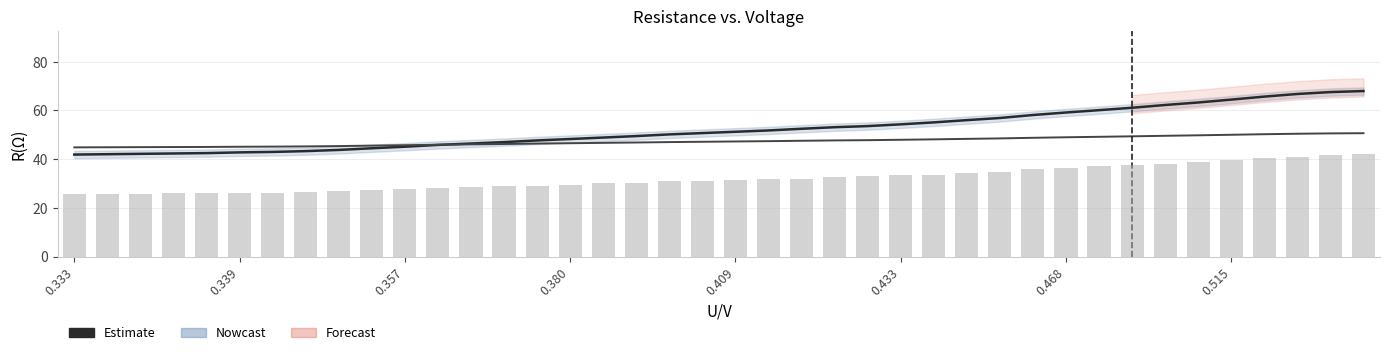

Reading right to left, transcribe all the data shown in this chart.

y1=R(Ω): 67.9	67.5	66.7	65.6	64.4	63.2	62.2	61.1	60.1	59.1	58.1	56.9	56.0	55.1	54.3	53.5	53.1	52.4	51.8	51.2	50.7	50.1	49.4	48.8	48.2	47.7	47.0	46.4	45.8	45.1	44.4	43.8	43.3	42.9	42.8	42.5	42.3	42.2	42.0	41.8
y2=ln R (scaled): 50.6	50.5	50.4	50.2	50.0	49.8	49.6	49.3	49.1	49.0	48.7	48.5	48.3	48.1	47.9	47.8	47.7	47.5	47.4	47.2	47.1	47.0	46.8	46.7	46.5	46.4	46.2	46.0	45.9	45.7	45.5	45.3	45.2	45.1	45.1	45.0	44.9	44.9	44.9	44.8